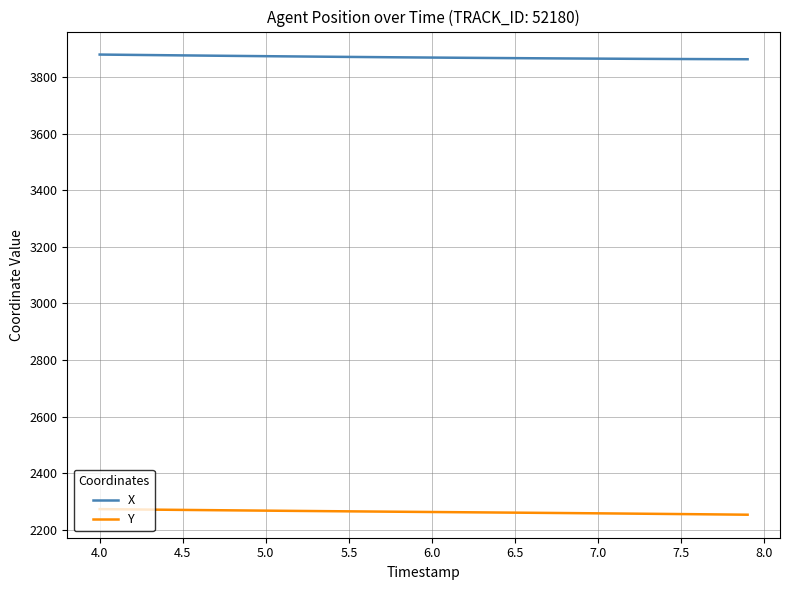

True or false: X and Y cross at least once.

False